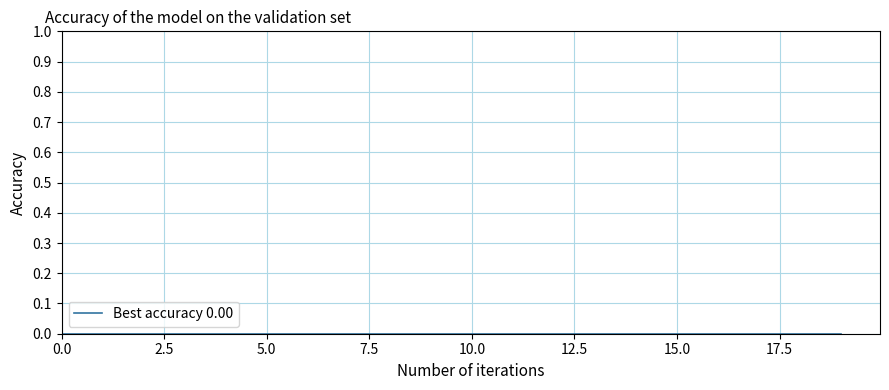

The value at 6 is 0.9. True or false?

False